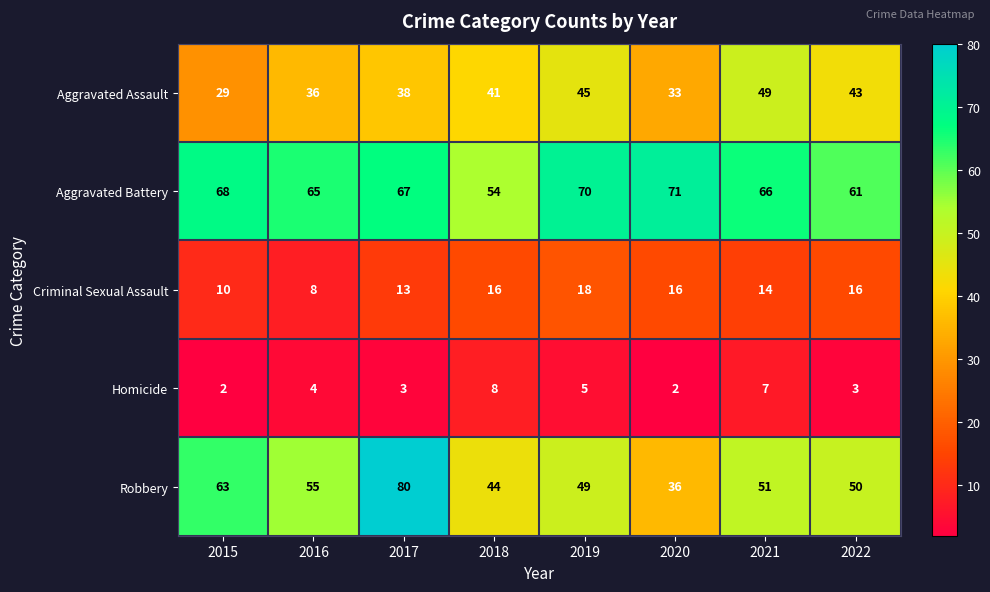

Which category has the highest value across all series?

2017